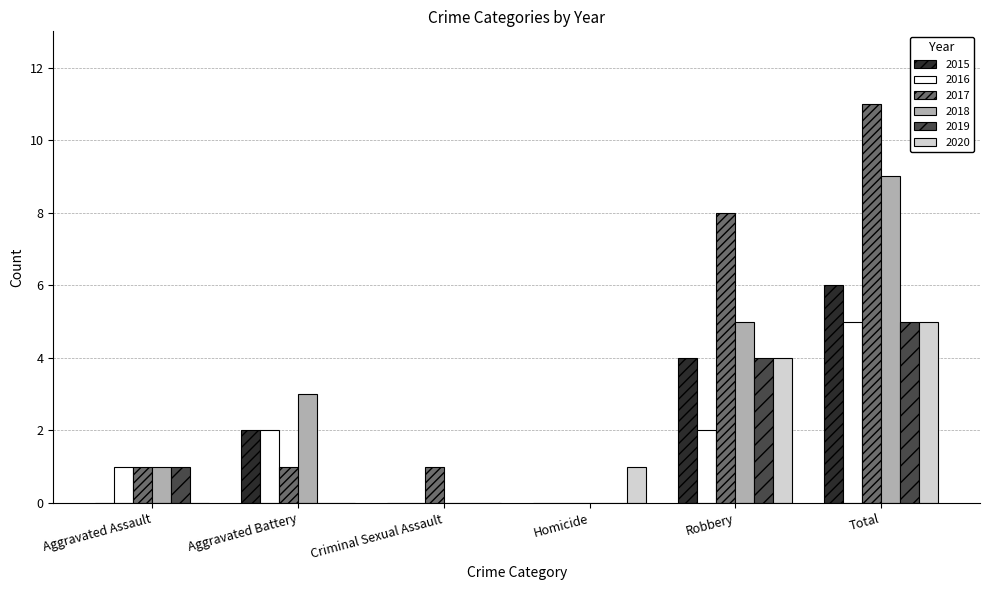

True or false: 2016 has a value of 3 at Aggravated Battery.

False